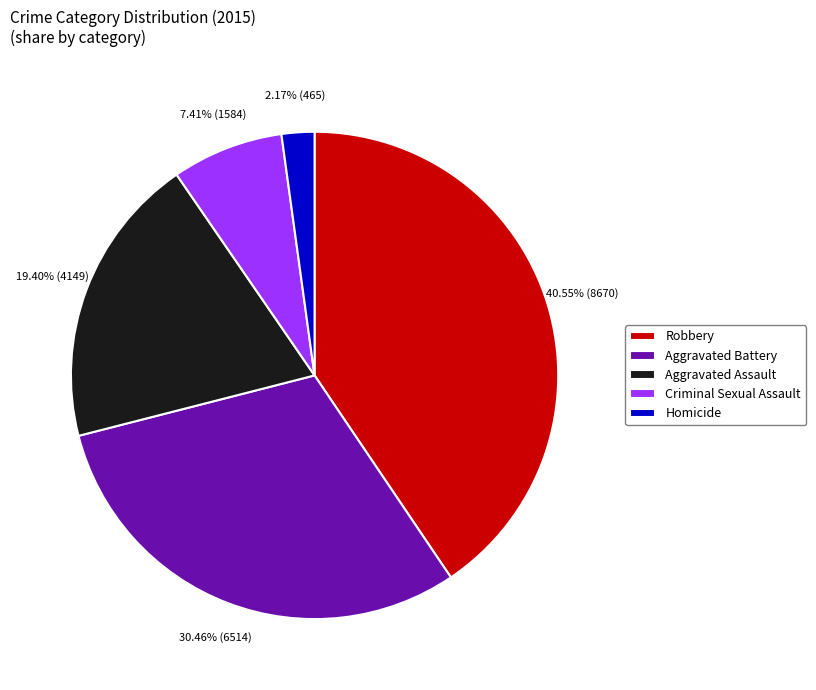

Rank the categories by value from lowest to highest.

Homicide, Criminal Sexual Assault, Aggravated Assault, Aggravated Battery, Robbery